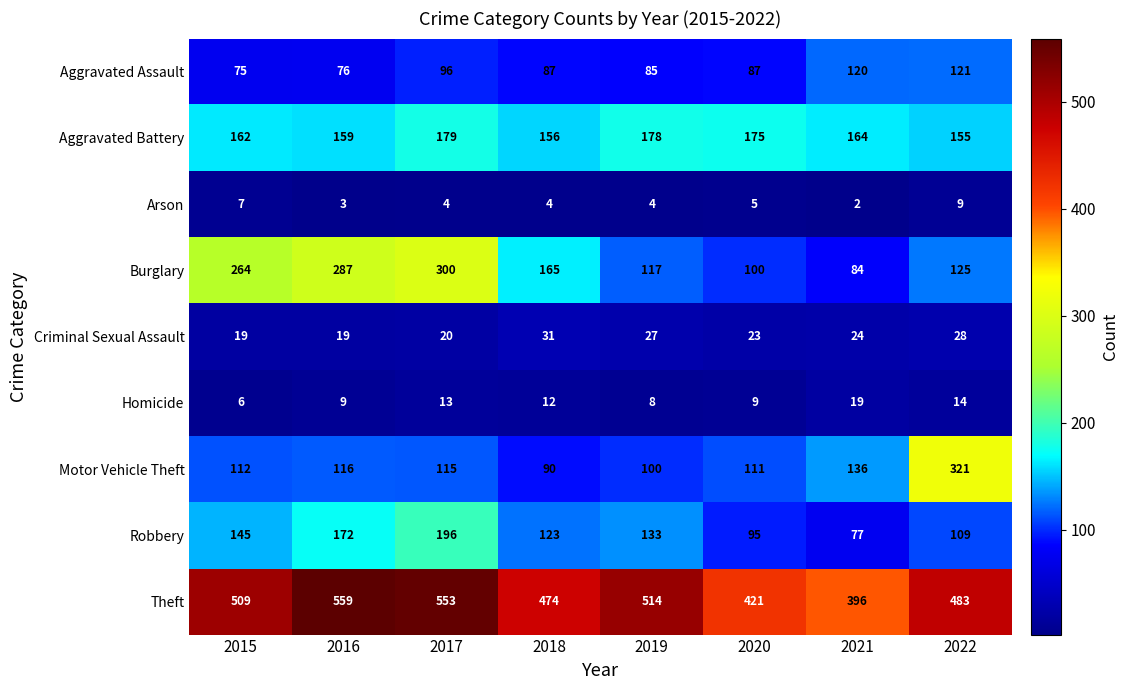

What is the greatest value displayed?

559